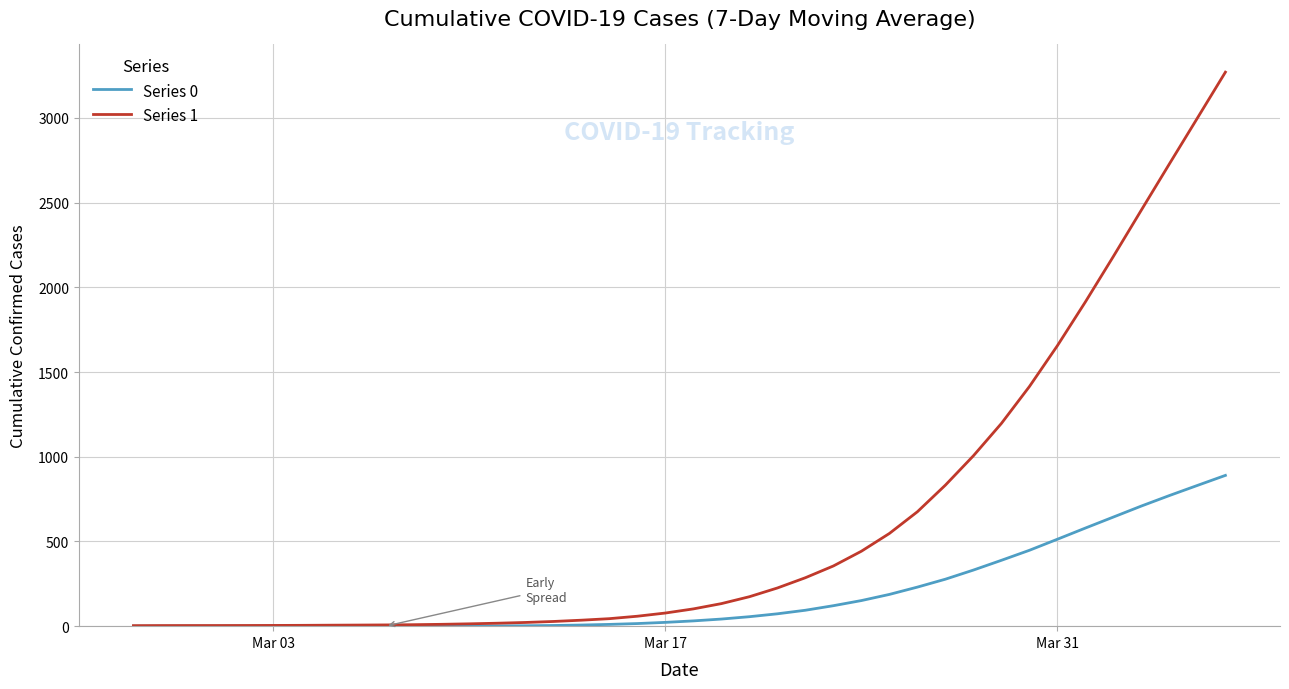

How many lines are shown in the chart?

2